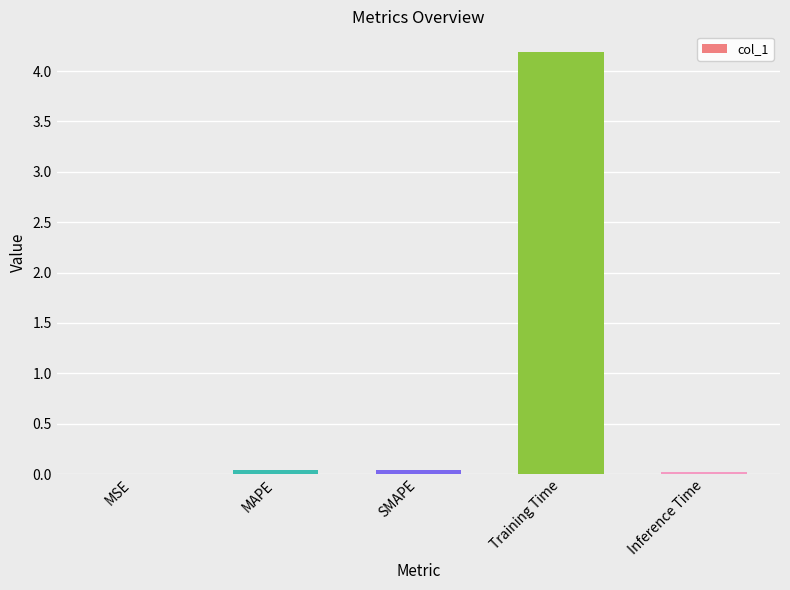

At which category does the chart reach its peak across all series?

Training Time